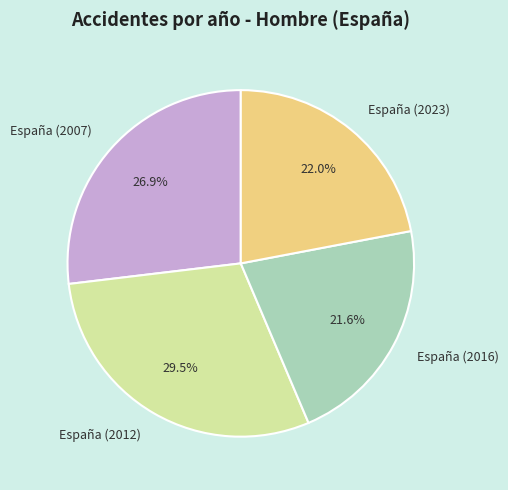

Count the number of slices in the pie.

4